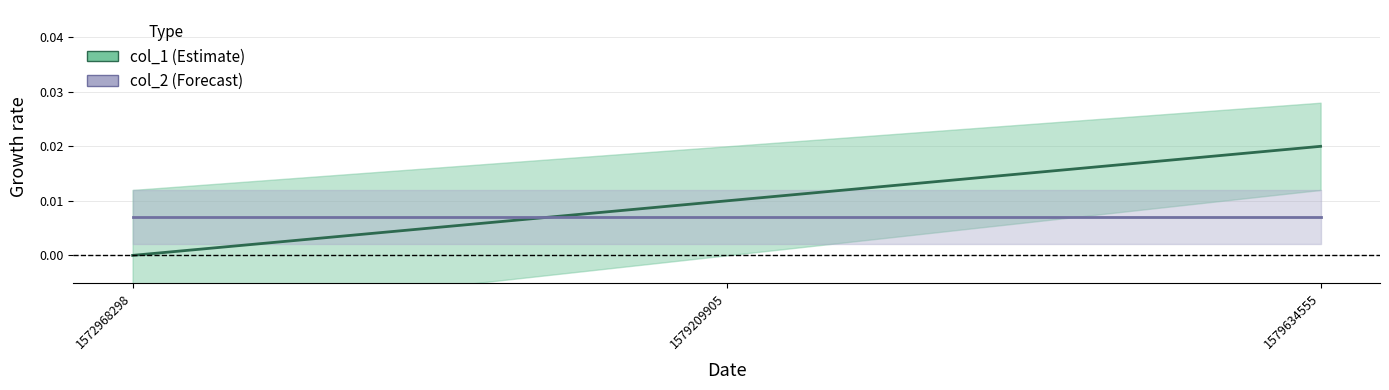

Which has a higher value, 1579209905 or 1579634555?

1579634555